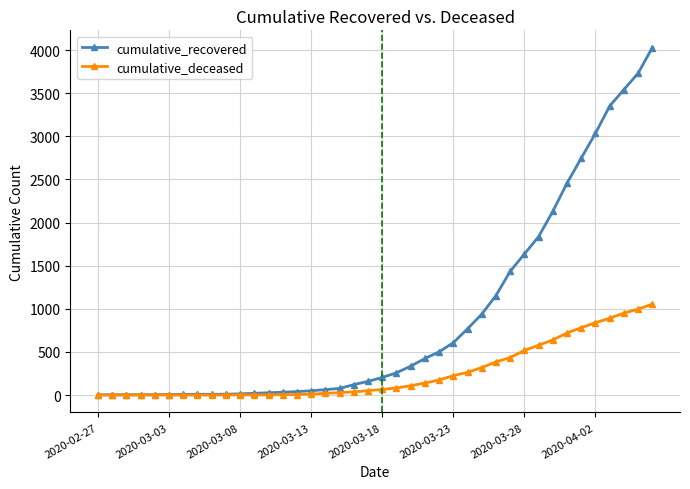

Which series has the largest total across all categories?

cumulative_recovered